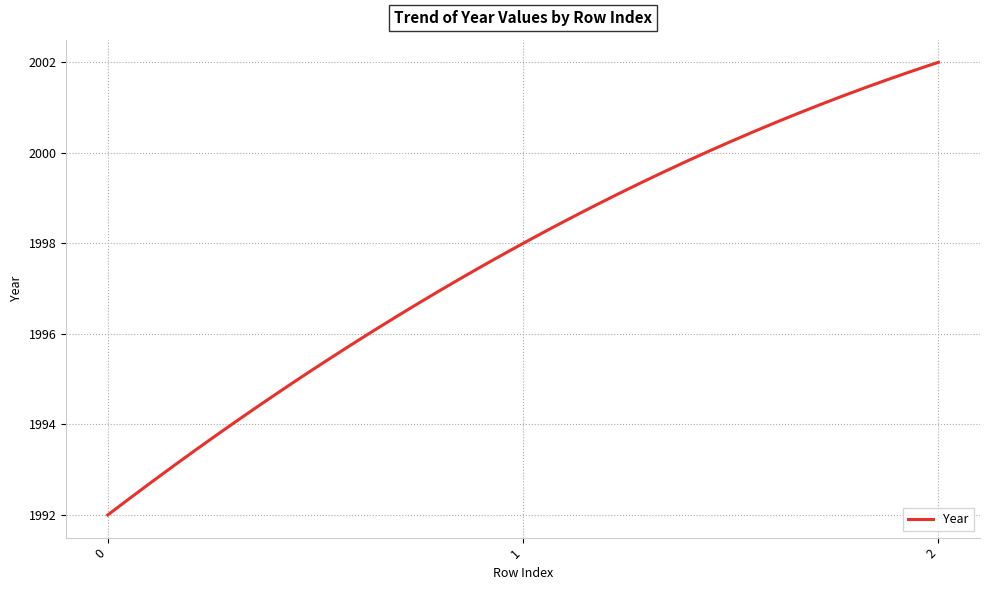

What is the smallest value displayed?

1992.0